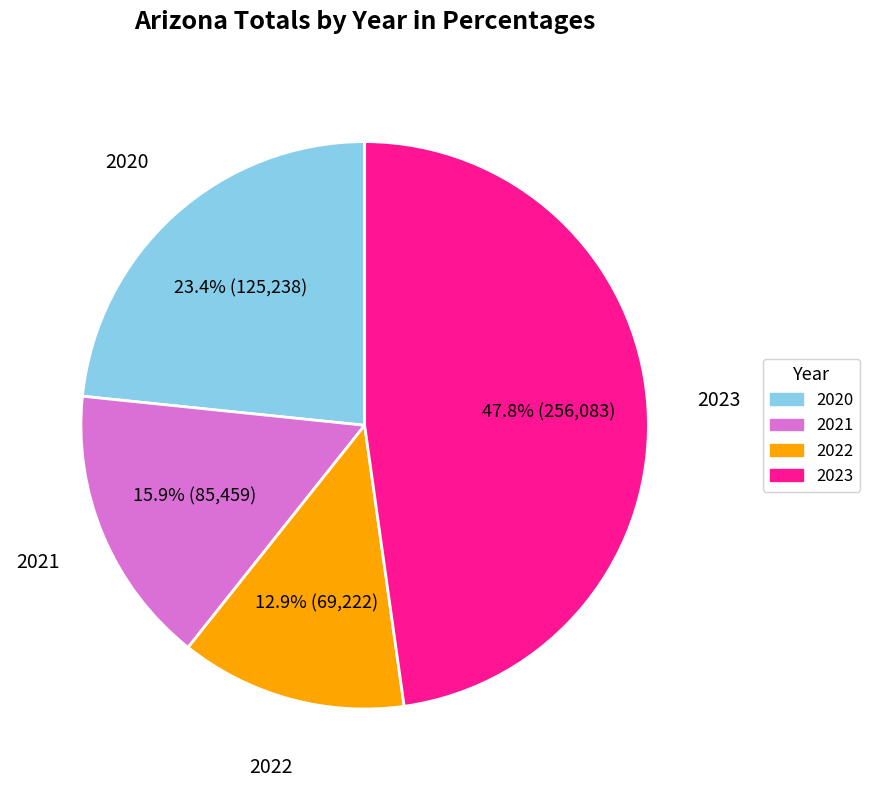

What percentage do 2023 and 2021 together represent?

63.7%